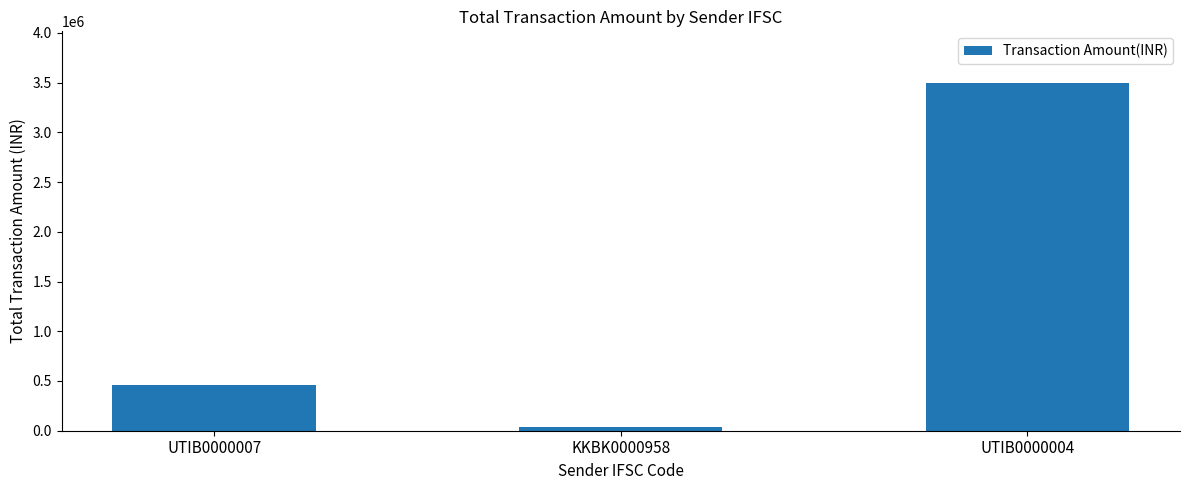

Is it true that the value at UTIB0000007 is 459693?

True